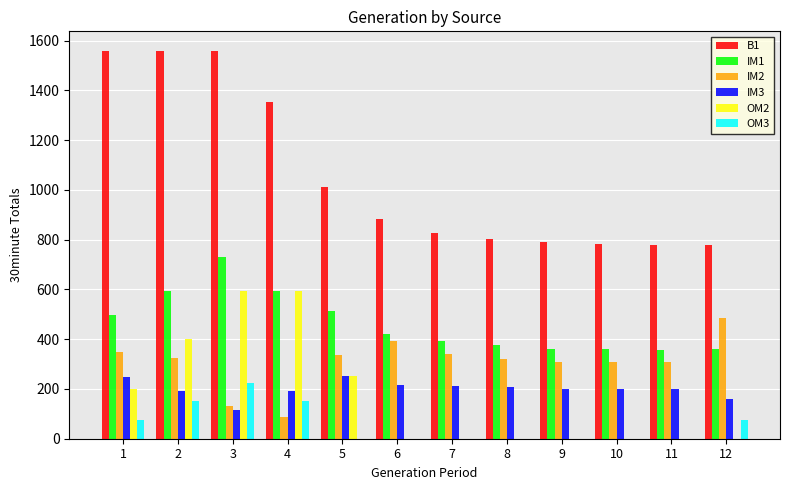

How many data points does each series have?

12